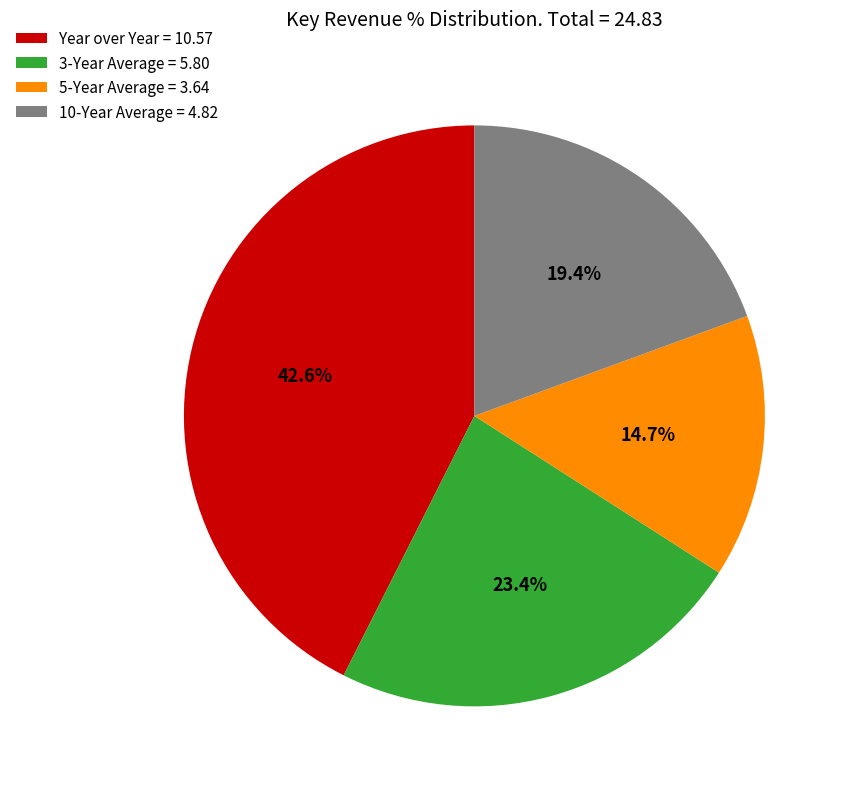

To the nearest percent, what percentage of the pie is 3-Year Average?

23%